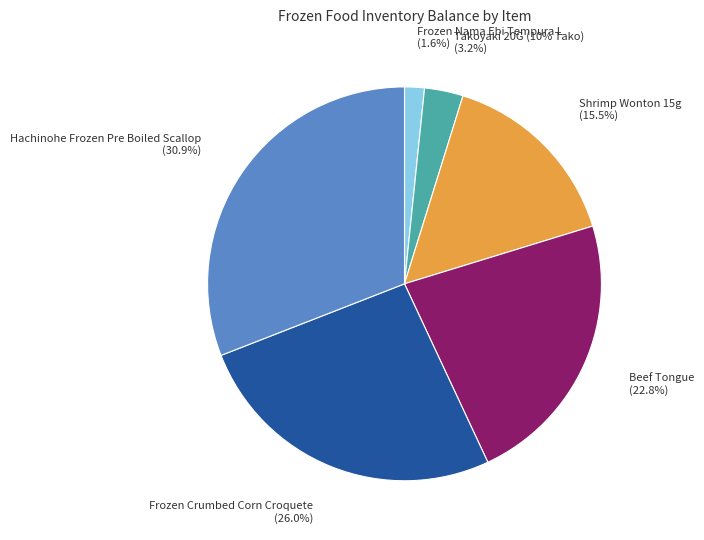

Approximately how many times larger is the value at Takoyaki 20G (10% Tako) compared to Beef Tongue?

0.1